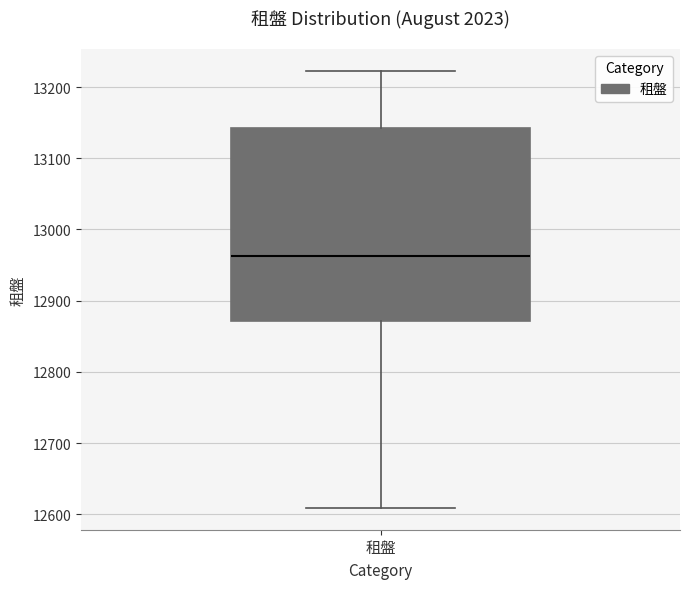

Transcribe this box plot: give where the median line is, the range the box spans, and where the two whiskers end, as read against the y-axis. The values are not printed on the chart, so give them approximately, as read against the axis.

median 12960, box 12870 to 13140, whiskers 12610 to 13220